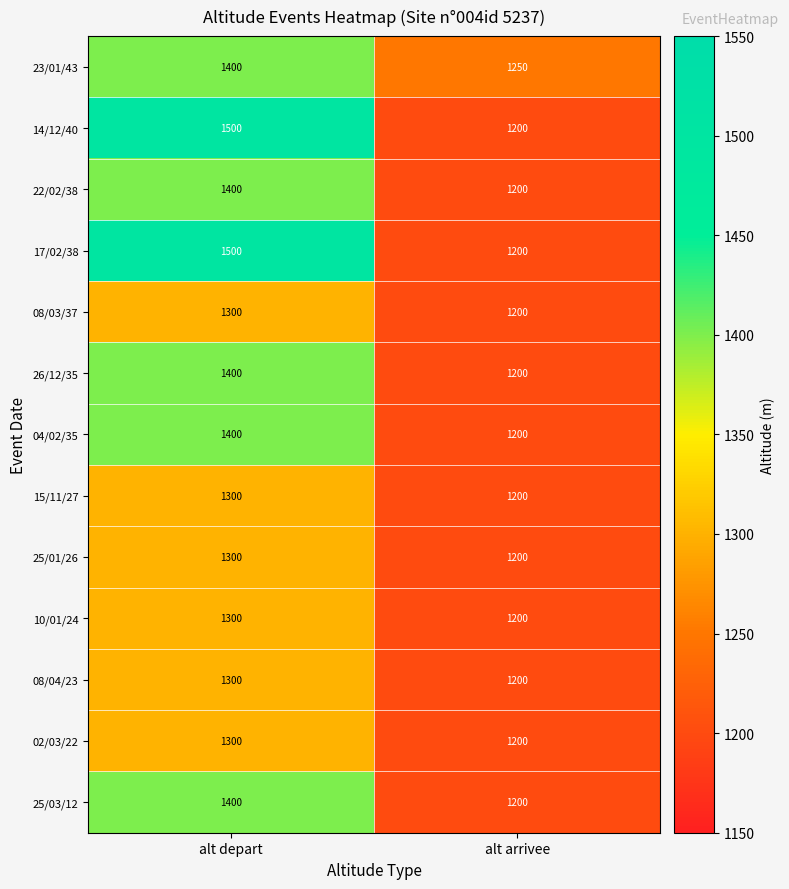

How many distinct data groups are displayed?

13